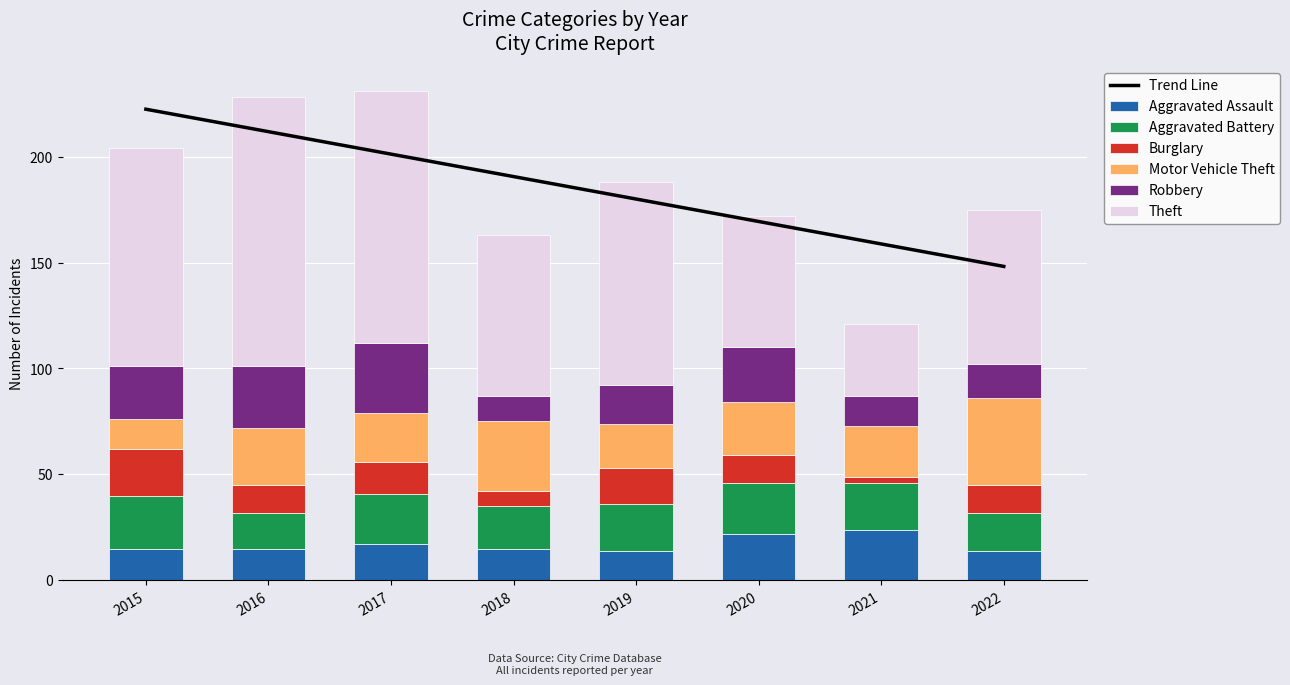

What is the sum of all Motor Vehicle Theft values?

208